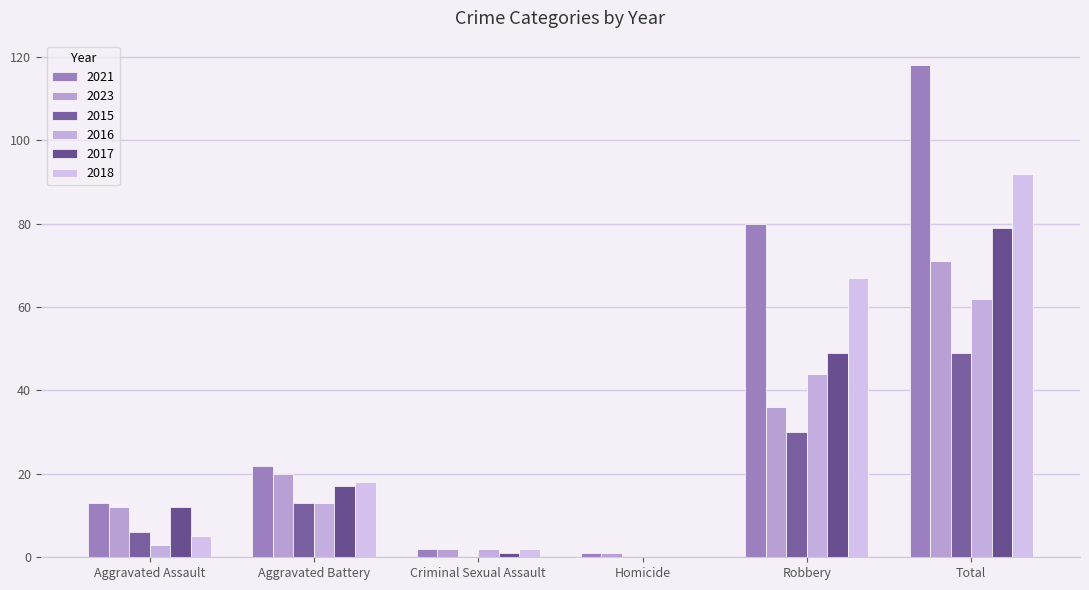

True or false: 2015 has a value of 0 at Criminal Sexual Assault.

True